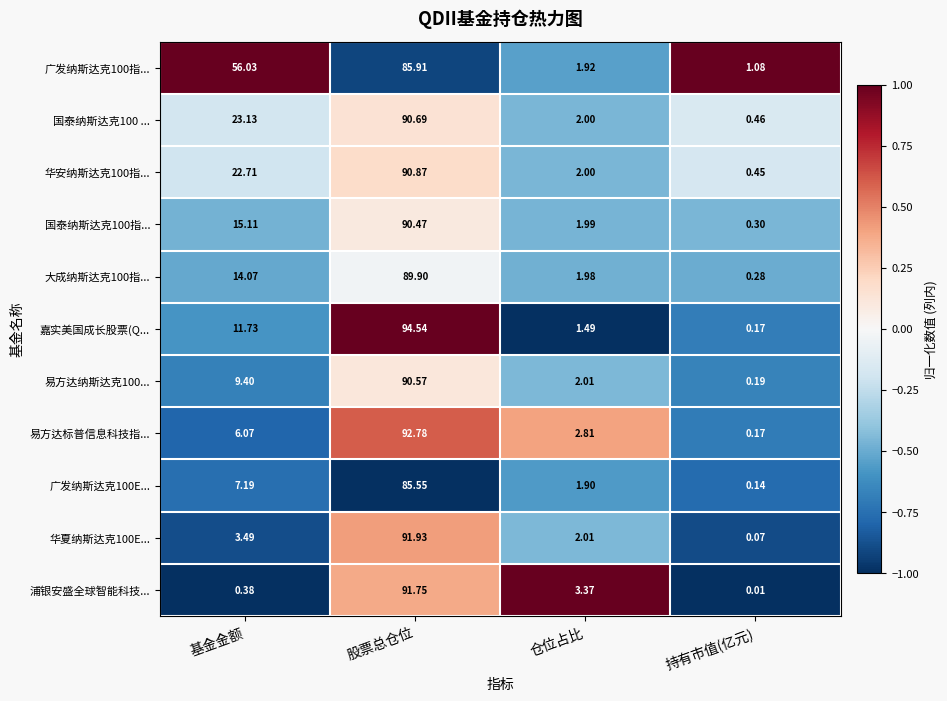

At which label is 国泰纳斯达克100指... closest to 45?

基金金额